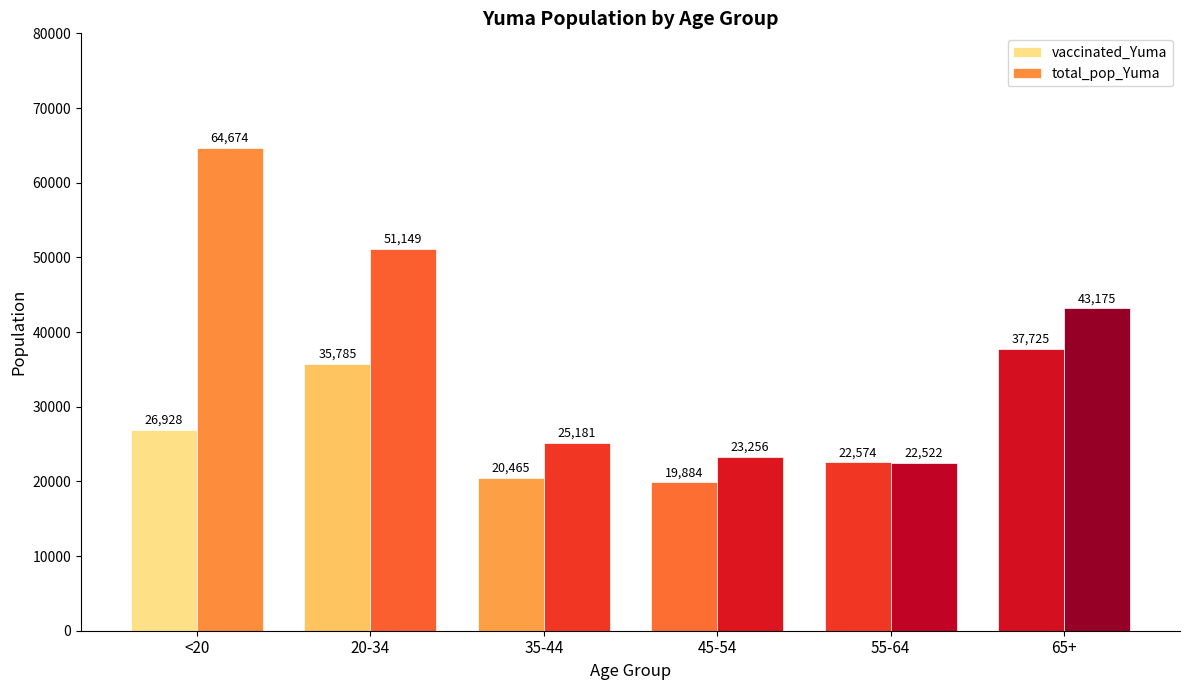

The value of vaccinated_Yuma at <20 is 26928. True or false?

True